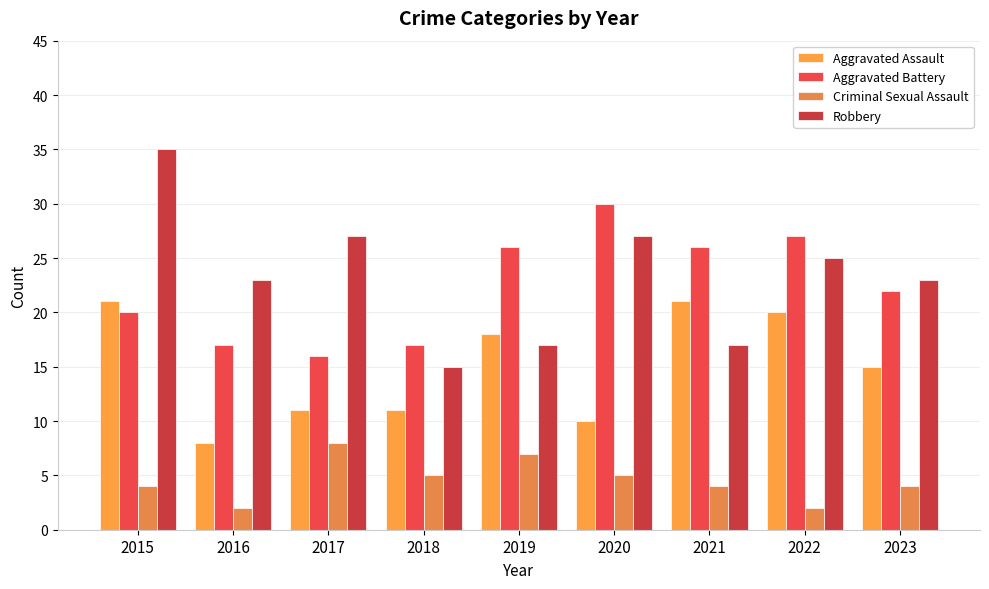

What is the value of the Robbery bar at the 2nd from the left?

23